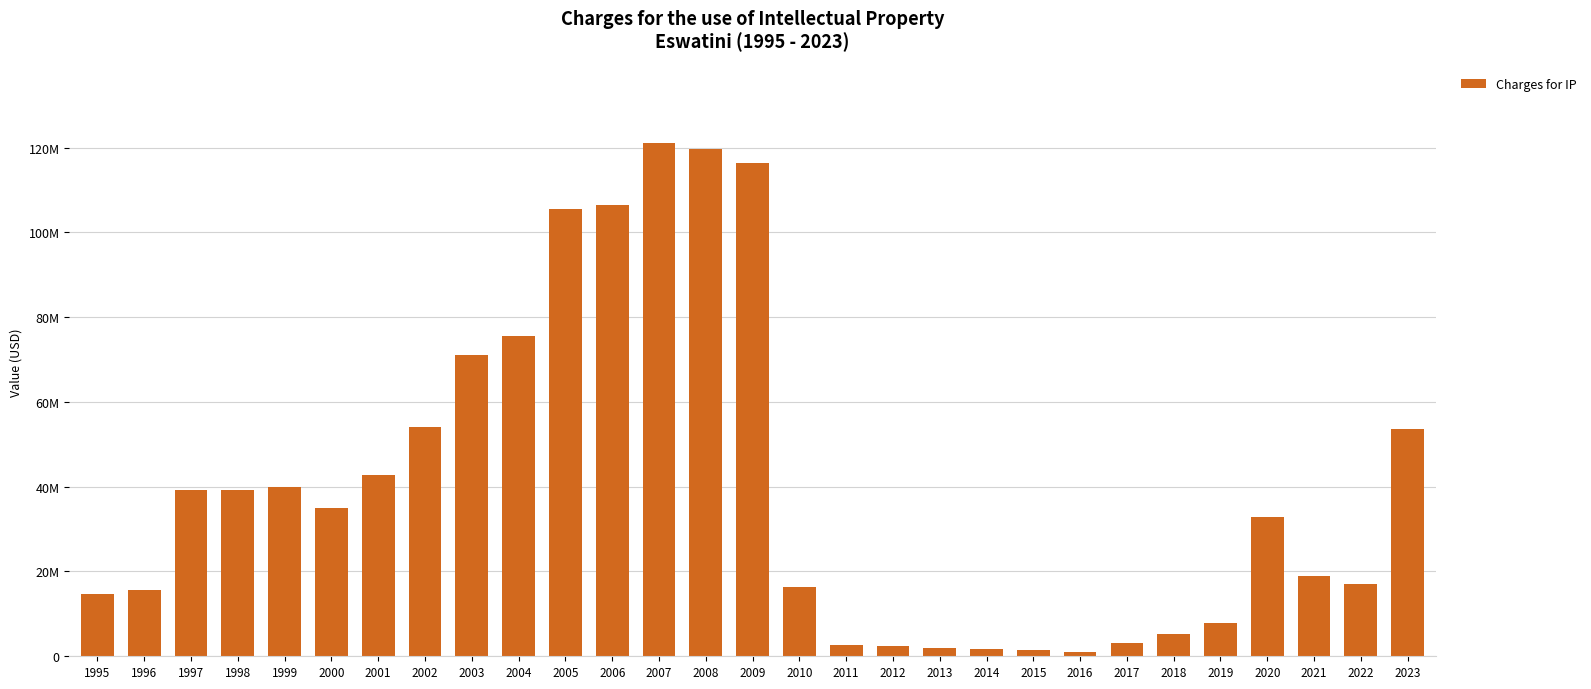

What is the change in value from 2002 to 2010?

-37766638.3